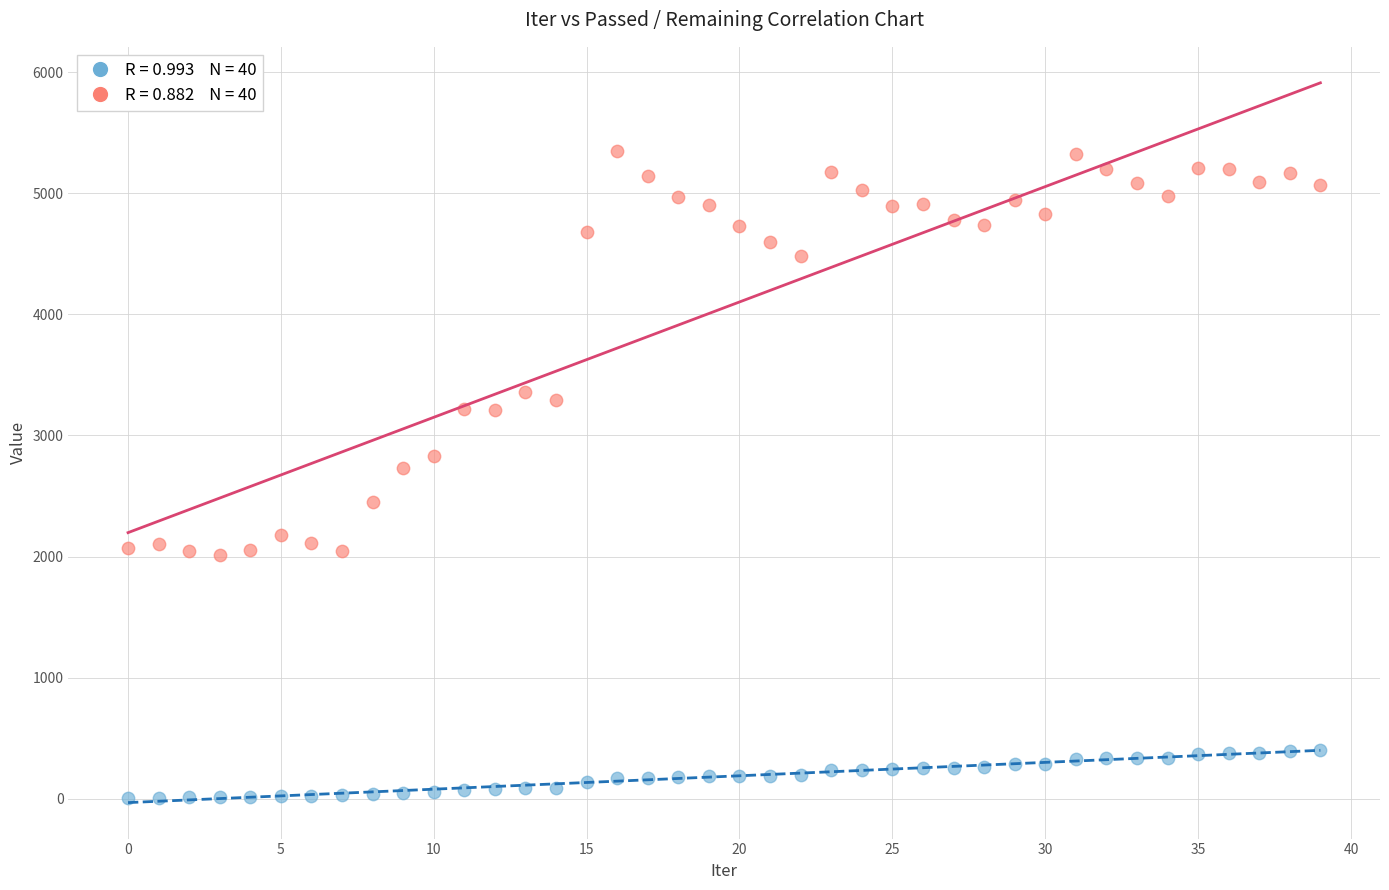

Across all data points, what is the range of Y values (max minus min)?

5347